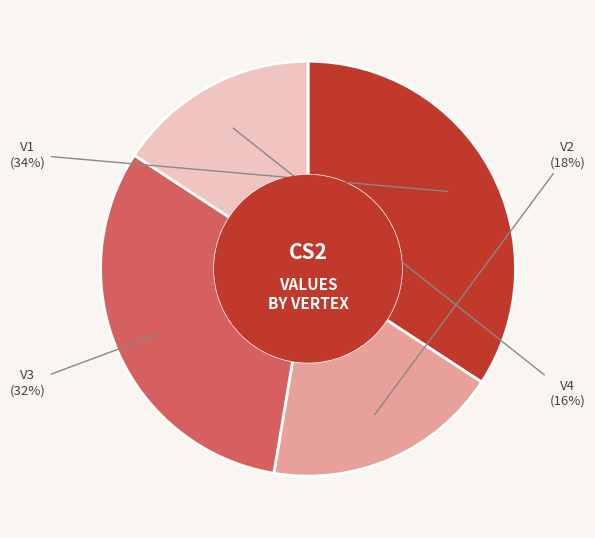

To the nearest percent, what portion does V1 represent?

34%